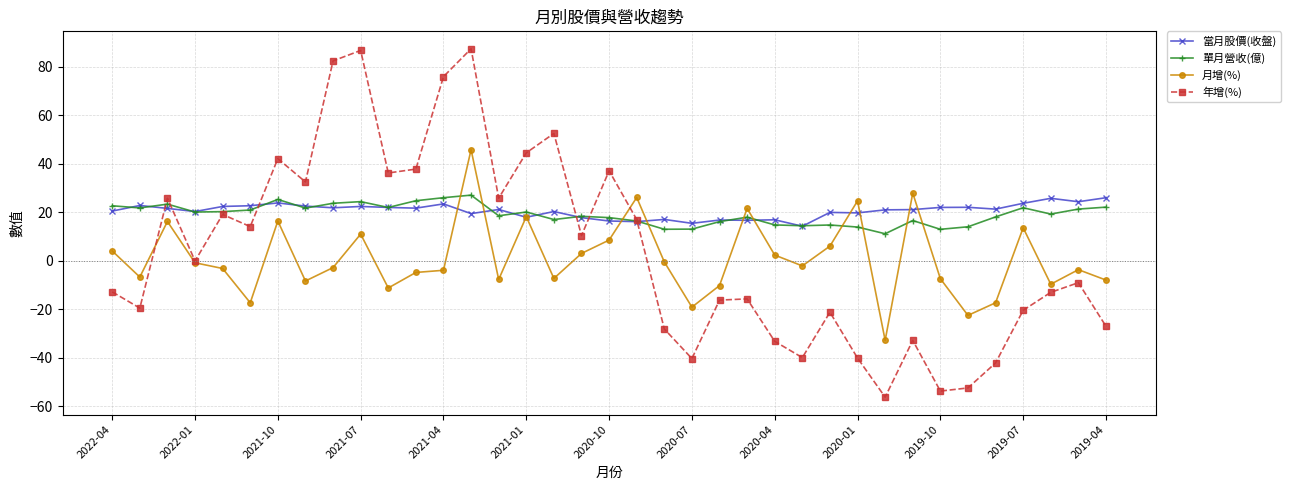

Which series has the widest spread of values?

年增(%)